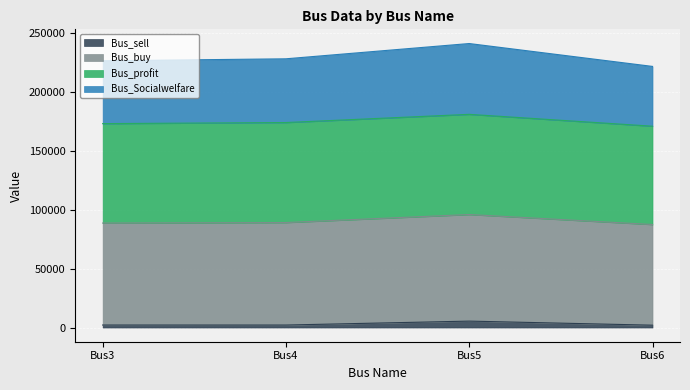

The value of Bus_sell at Bus5 is 9213.8. True or false?

False